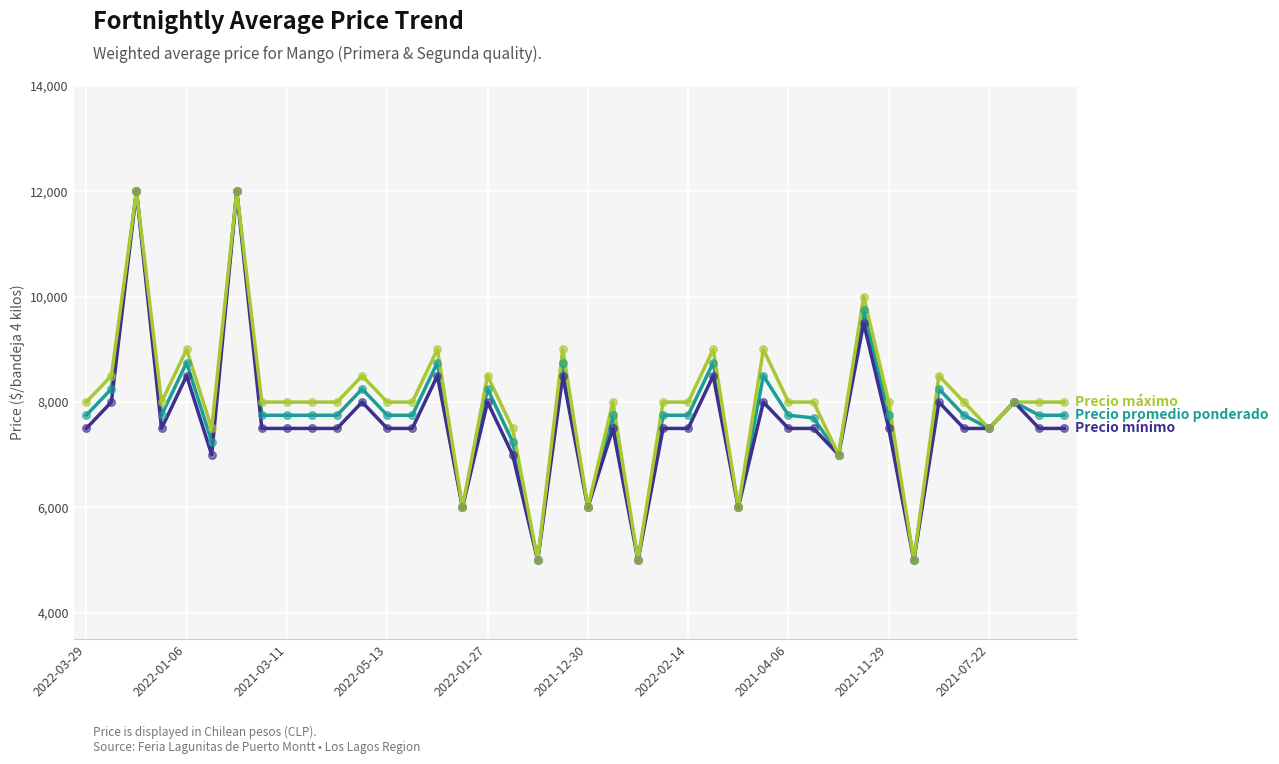

What is the maximum value shown in the chart?

12000